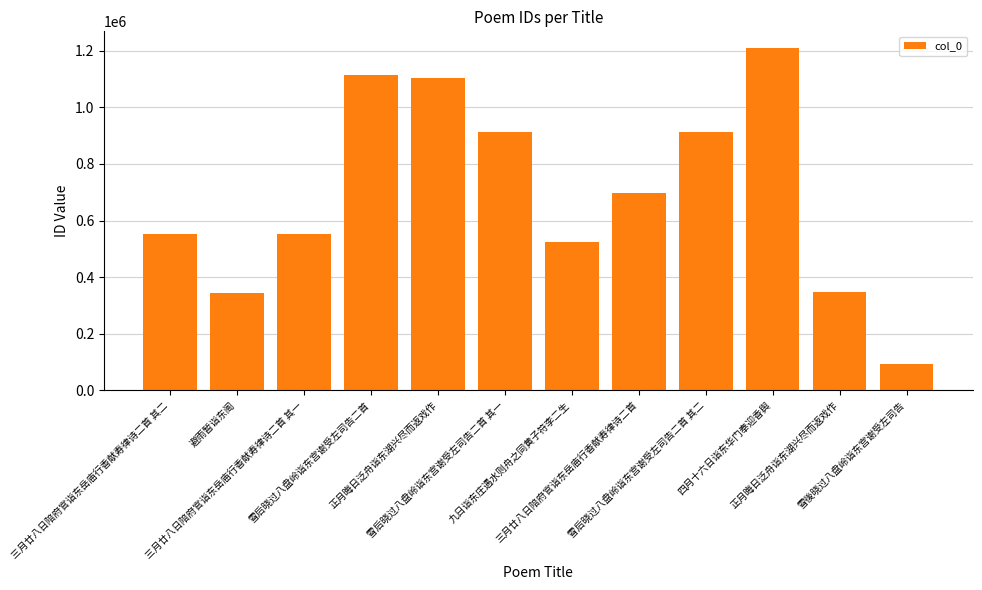

Are the bars horizontal?

No